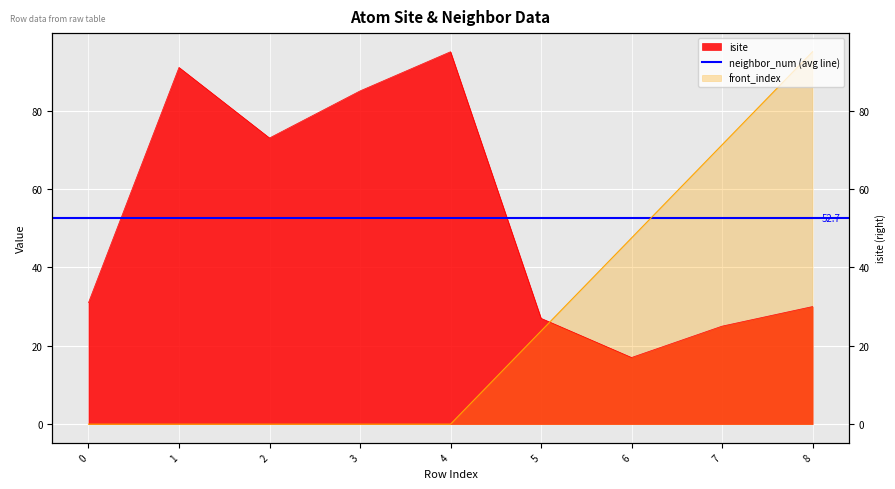

Rank the series by their average value, from lowest to highest.

front_index, isite